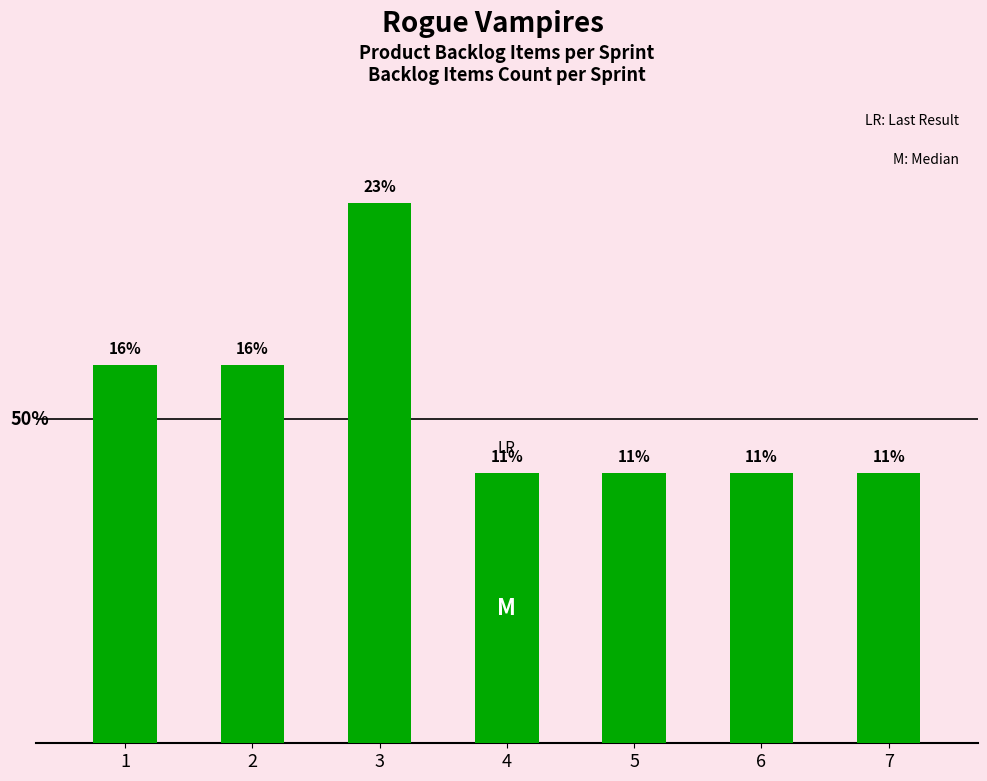

Which category has the highest value across all series?

3